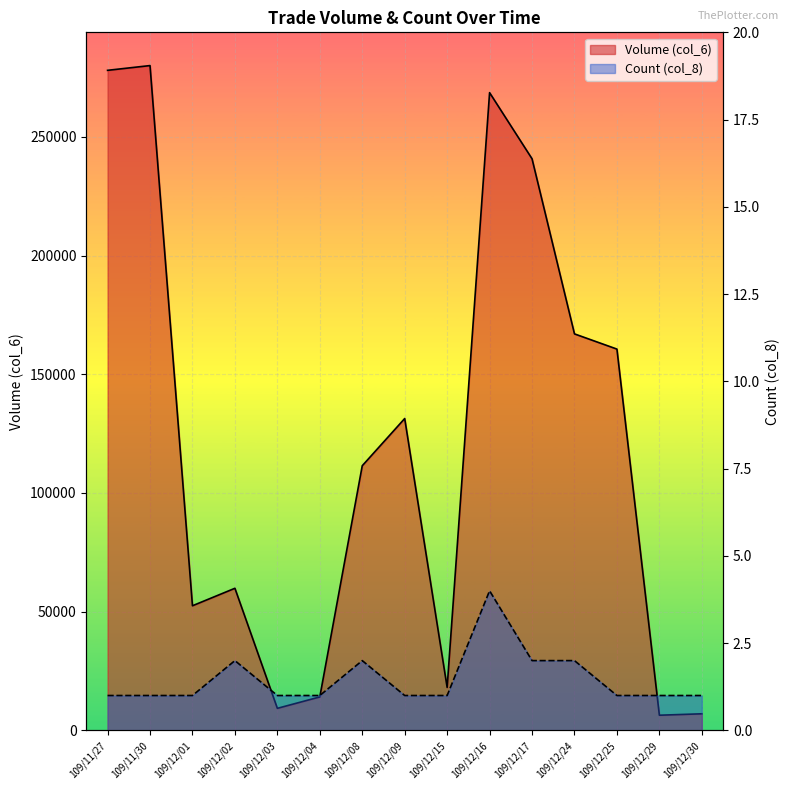

What is the difference between the maximum and second lowest values in the Count (col_8) series?

3